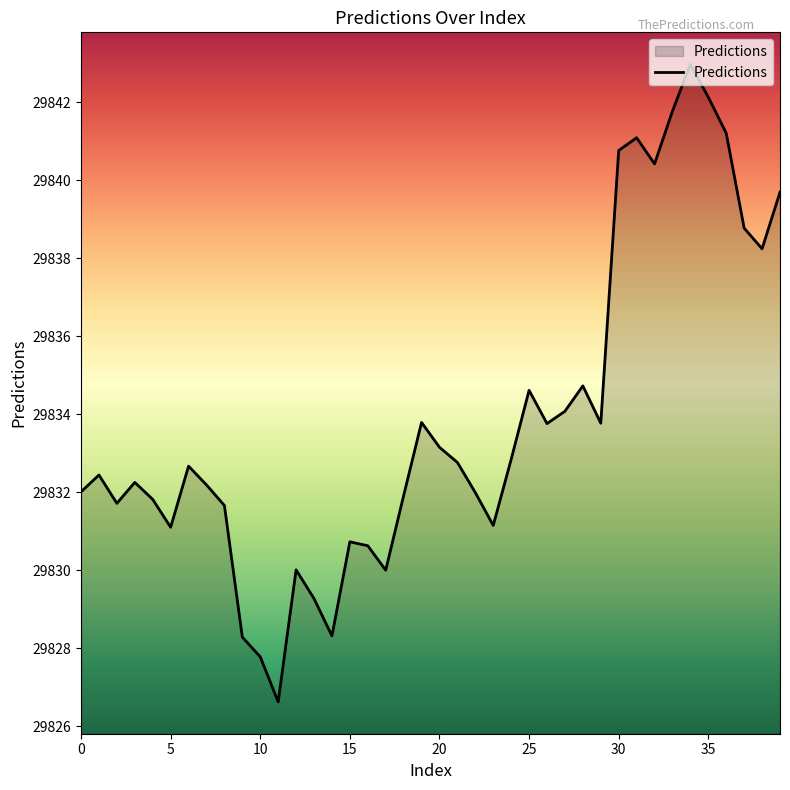

Does the chart display data point markers on the line(s)?

No